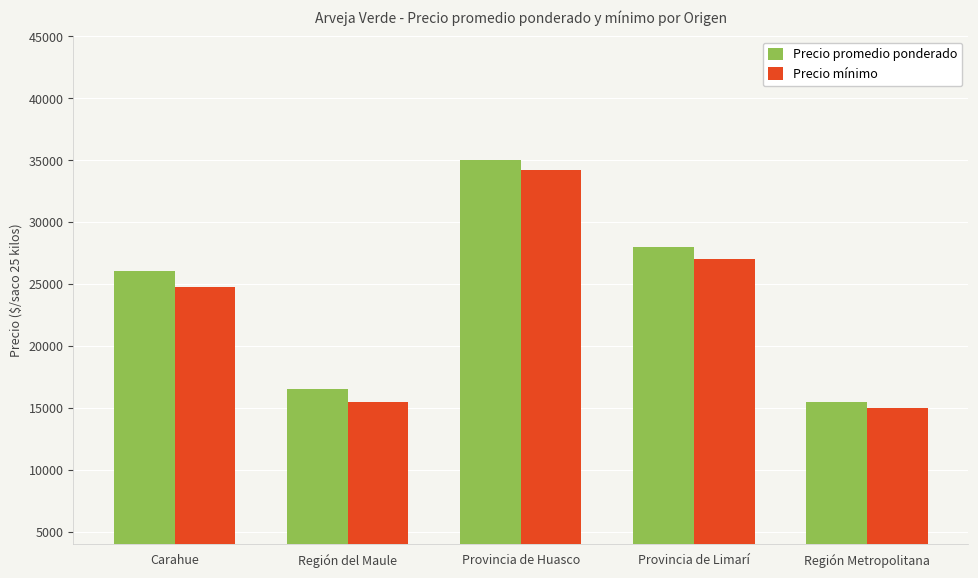

List the series in order of their overall mean, highest first.

Precio promedio ponderado, Precio mínimo